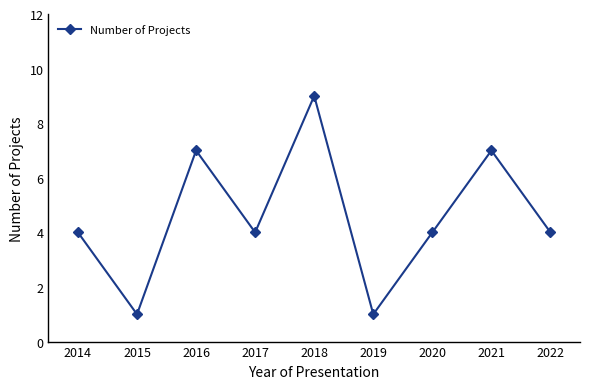

Does the chart display data point markers on the line(s)?

Yes